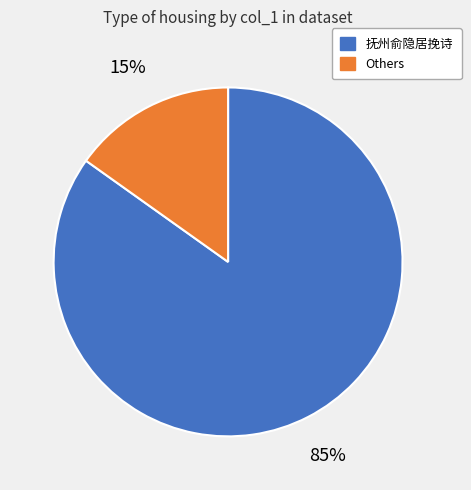

To the nearest percent, what is the difference between the largest and smallest slice percentages?

70%